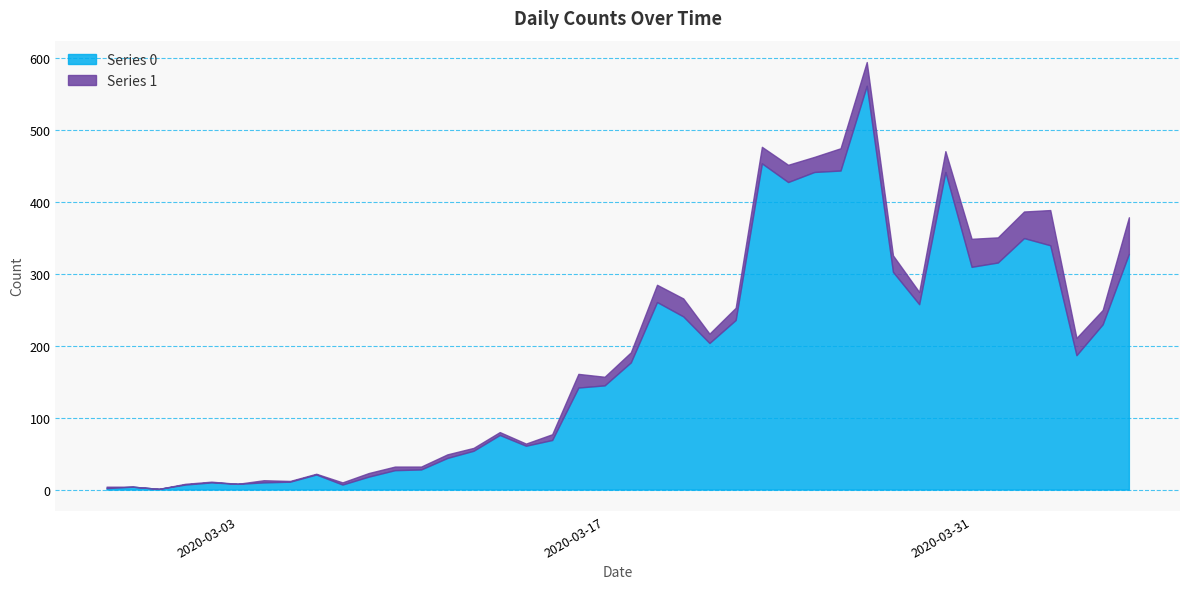

What is the greatest value displayed?

562